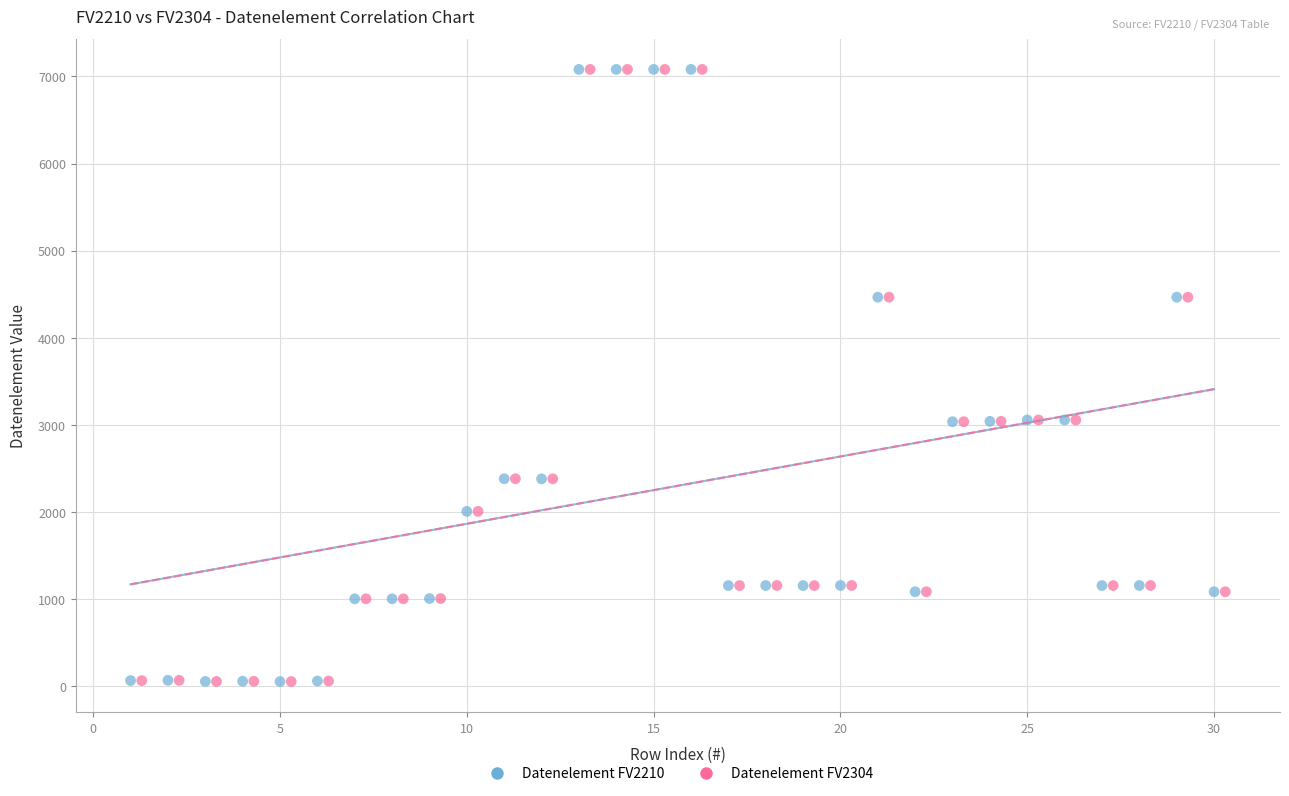

What are all the series names shown in the legend?

Datenelement FV2210, Datenelement FV2304